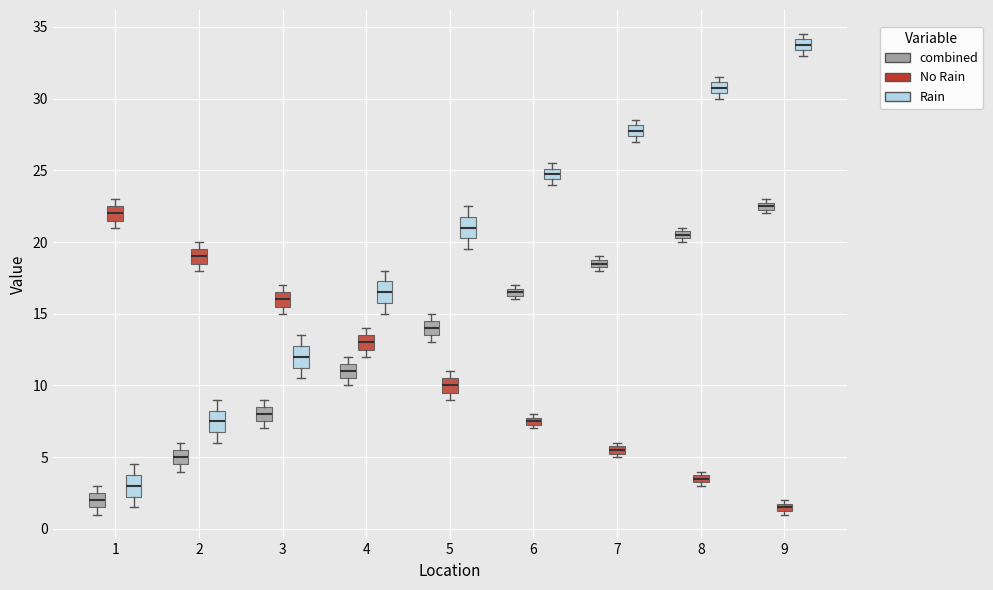

Where is the upper edge of the box for 5 (No Rain) on the y-axis? The values are not printed on the chart, so give them approximately, as read against the axis.

10.5